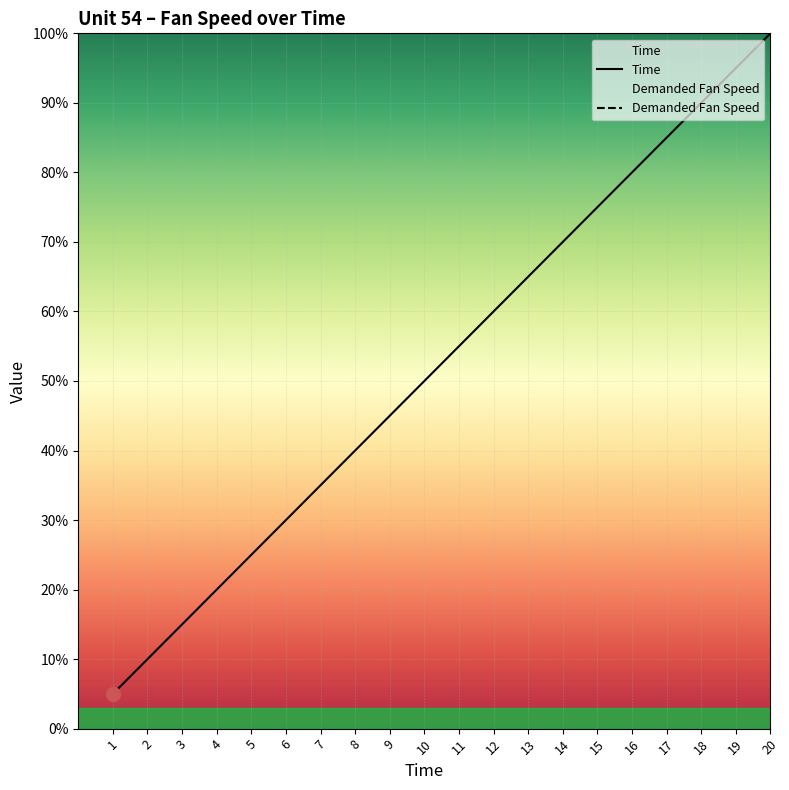

What value does the data have at 5?

25.0